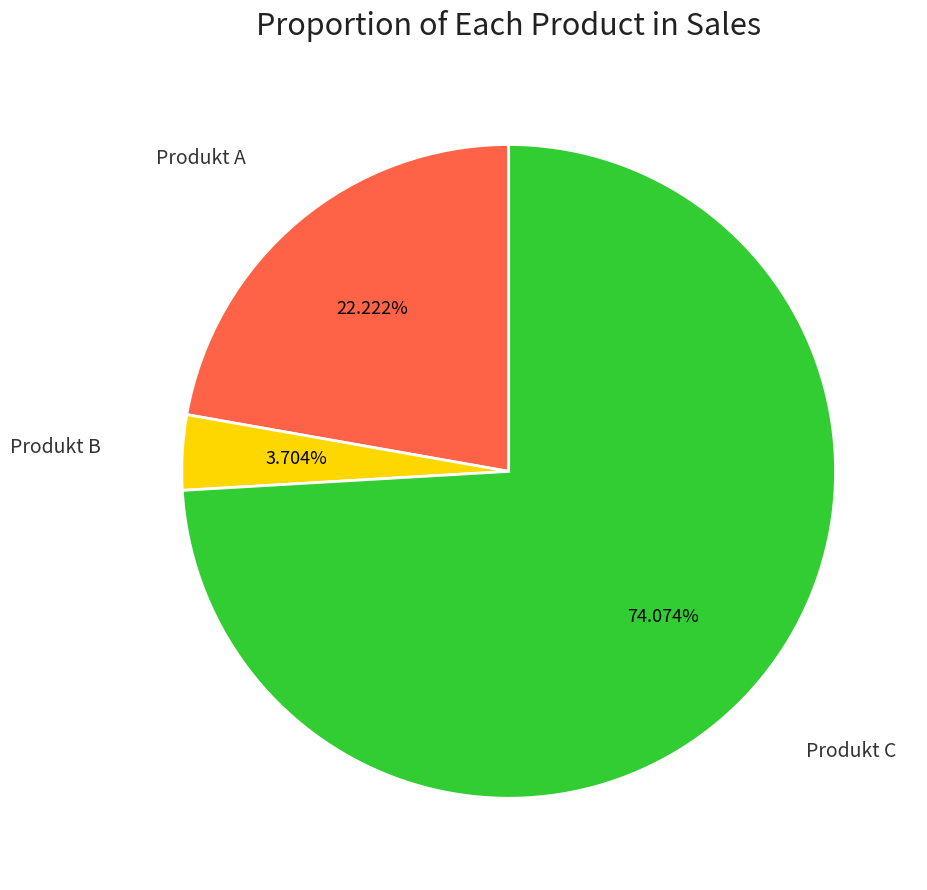

Is there a majority slice in this chart?

Yes